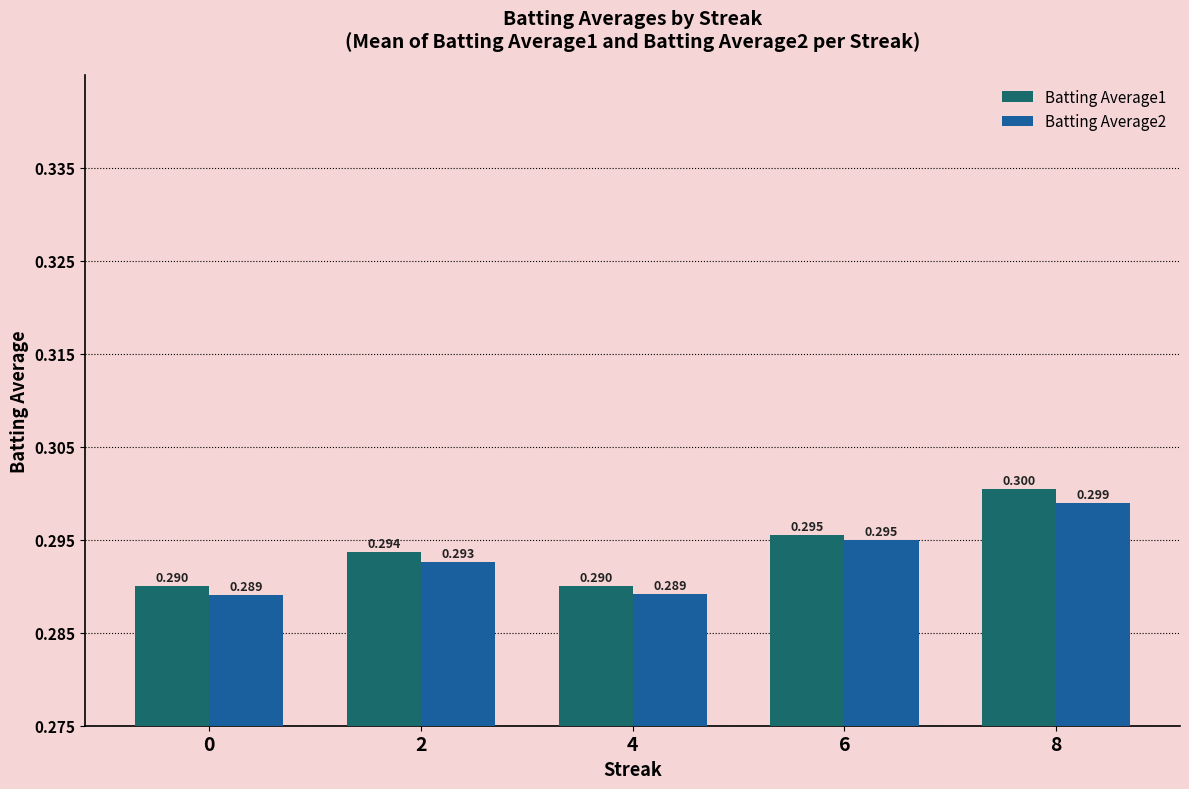

What is the average value of the Batting Average1 series?

0.3